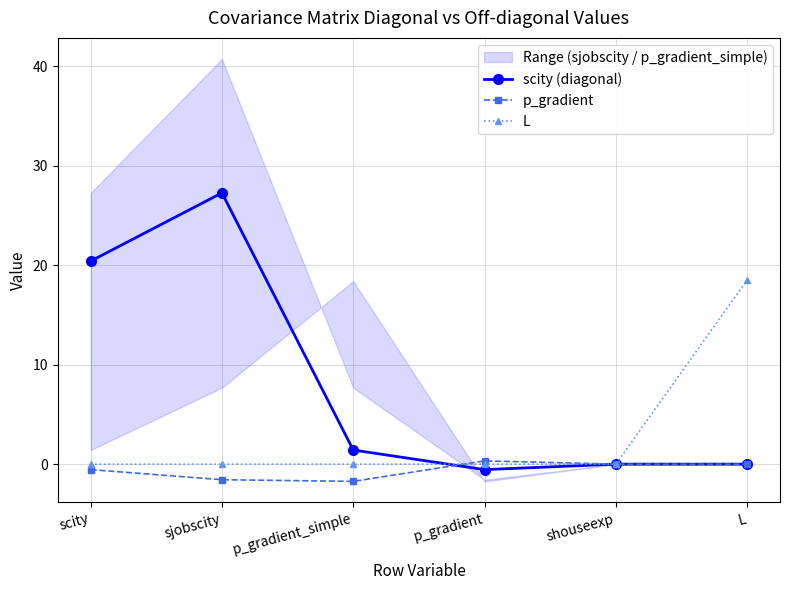

How many values in the p_gradient series exceed 0?

1